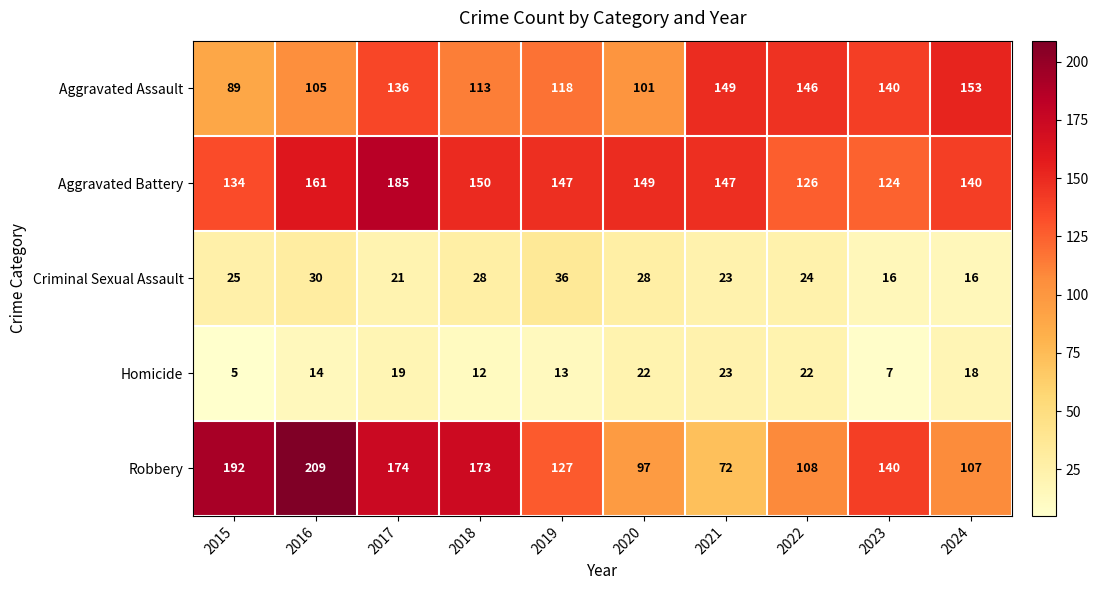

The Aggravated Battery series shows 289 at 2016. True or false?

False